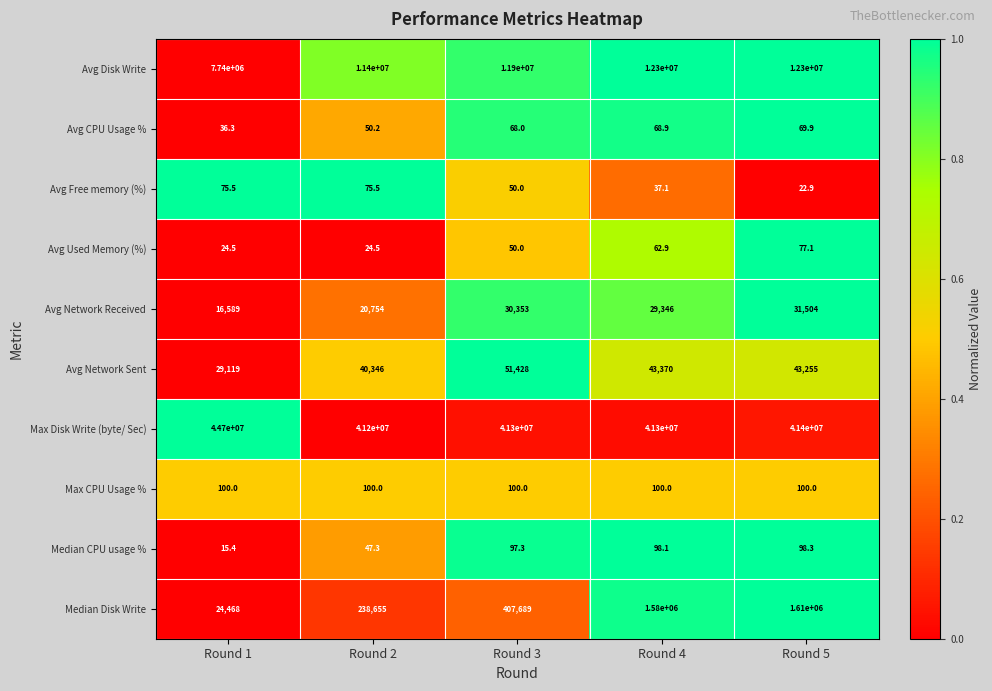

True or false: Avg Used Memory (%) has a value of 62.9 at Round 4.

True